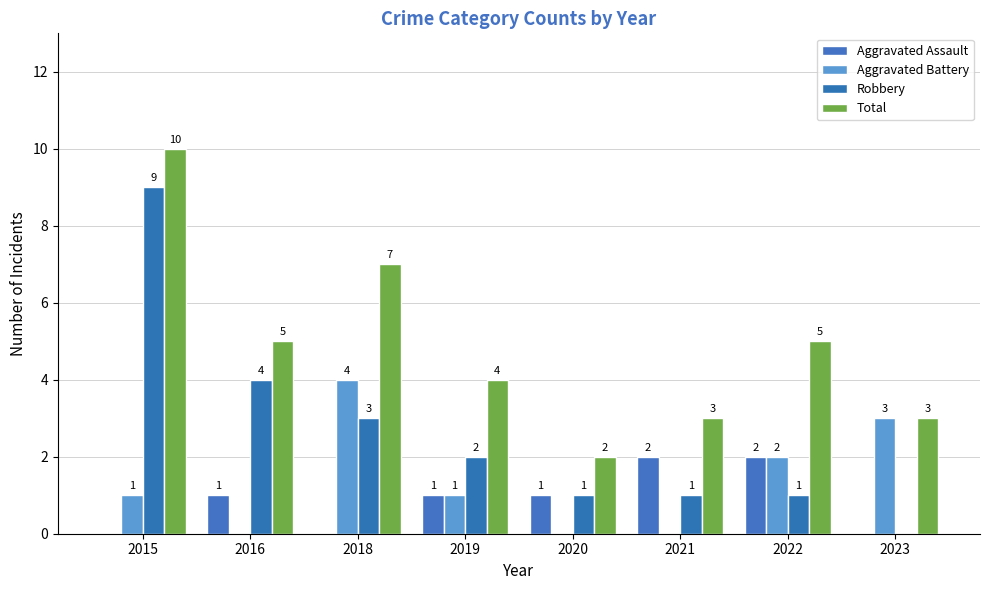

The Aggravated Assault series shows 2 at 2019. True or false?

False